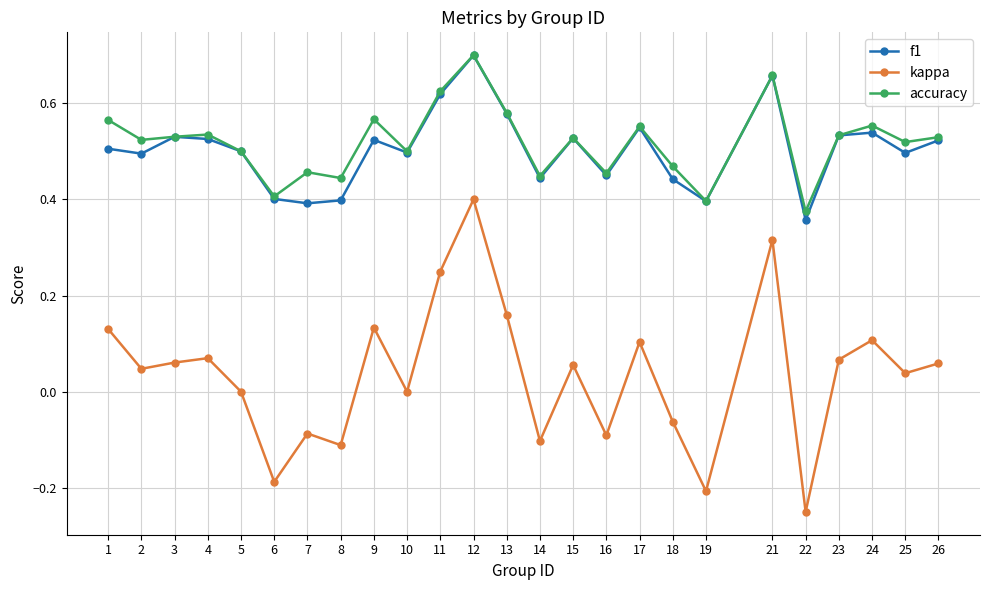

True or false: f1 and kappa intersect in this chart.

False